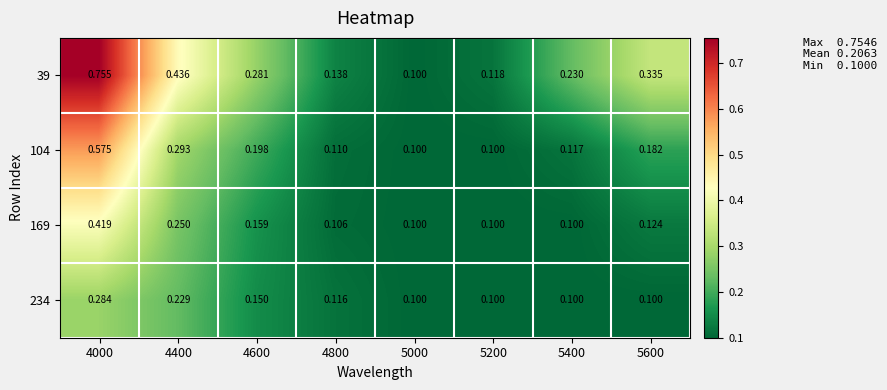

Which series has the widest spread of values?

39